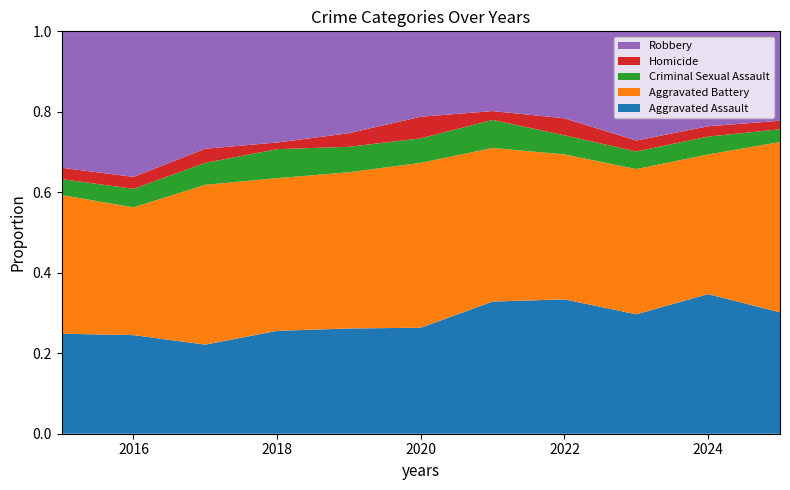

Reading left to right, list all the values displayed in this chart.

Aggravated Assault: 132	149	126	124	124	108	179	190	176	203	57
Aggravated Battery: 183	193	226	184	184	168	208	205	214	203	80
Criminal Sexual Assault: 21	28	31	35	30	25	38	27	26	26	6
Homicide: 15	18	20	8	16	22	12	24	16	15	4
Robbery: 180	220	166	134	120	87	108	123	161	138	42